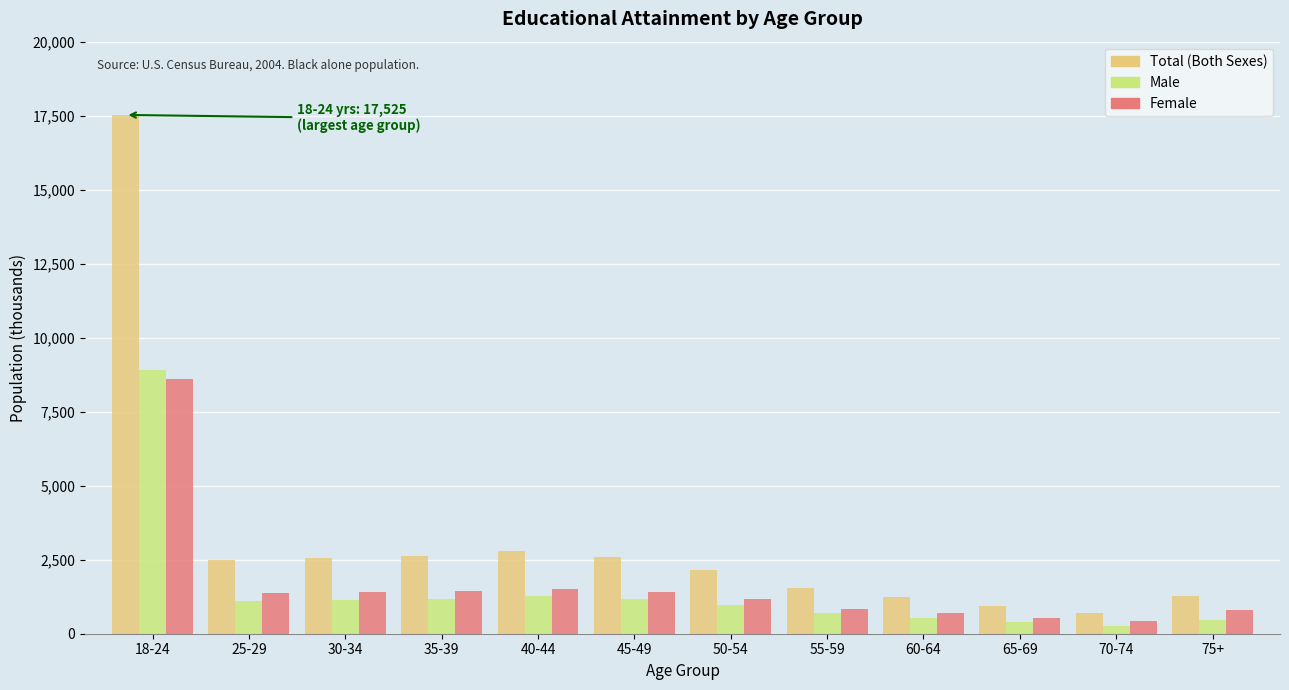

At which label is Male closest to 4582?

40-44